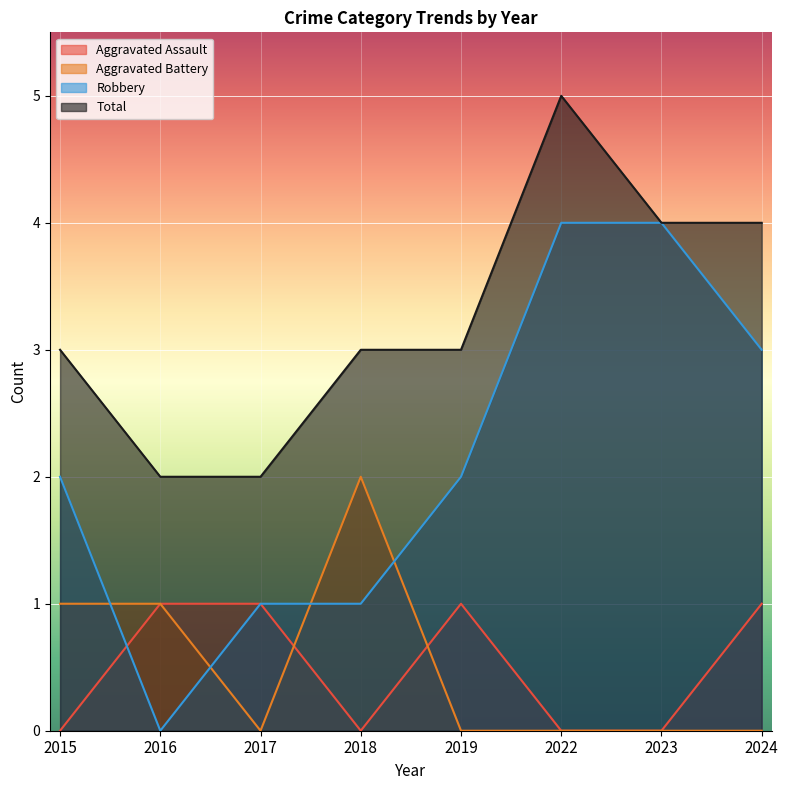

What is the difference between the maximum and minimum values in the Aggravated Battery series?

2